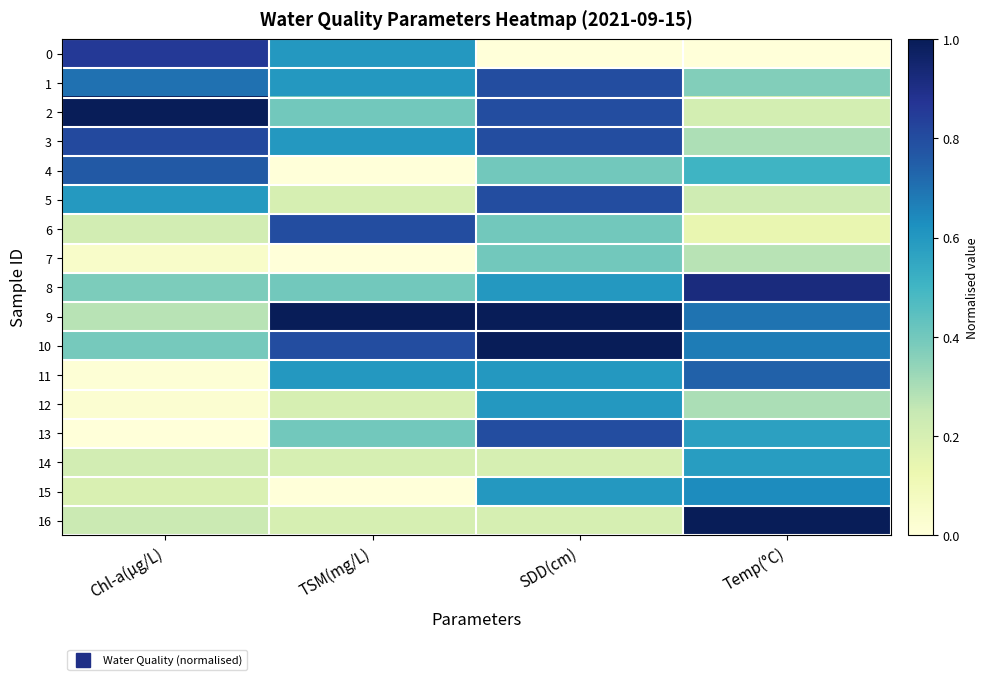

At which category is the sum across all series the highest?

SDD(cm)